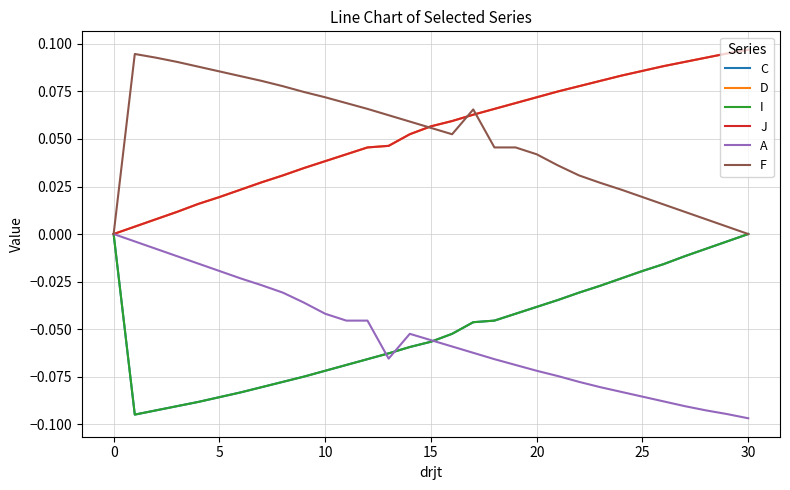

Is this an area chart (filled region under the line)?

No